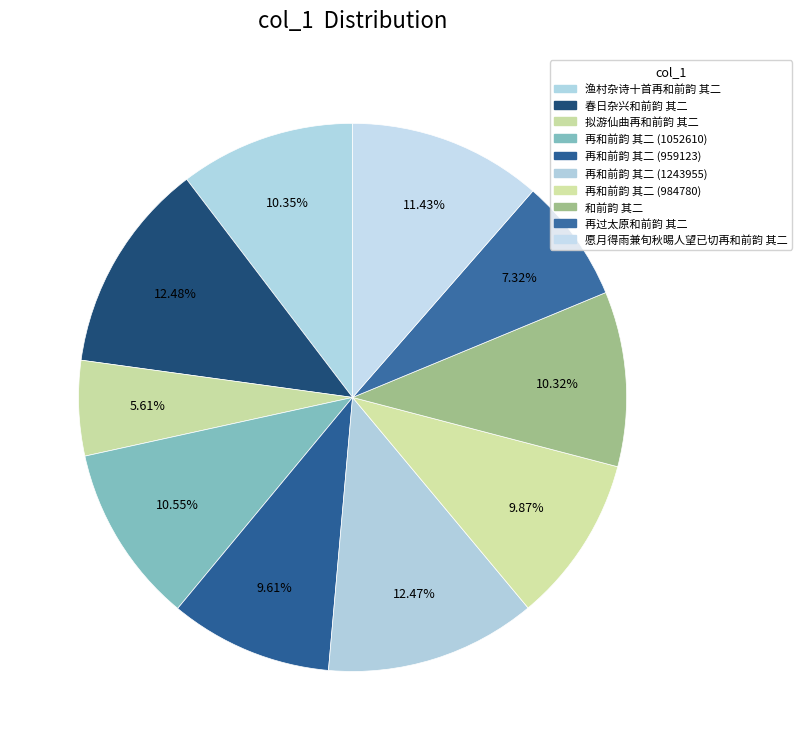

To the nearest percent, what is the difference between the 和前韵 其二 and 拟游仙曲再和前韵 其二 slice percentages?

5%